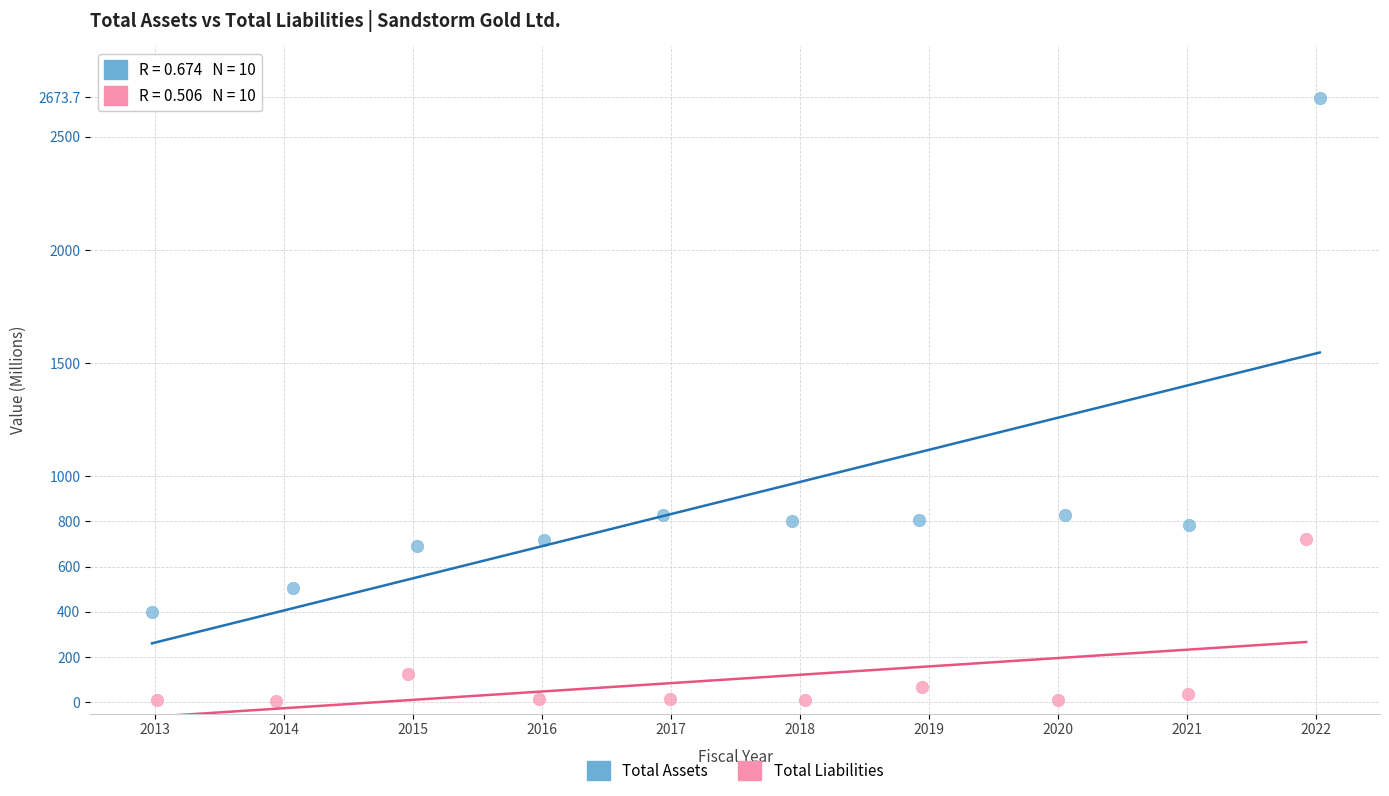

Which series has the largest Y range (max minus min)?

Total Assets